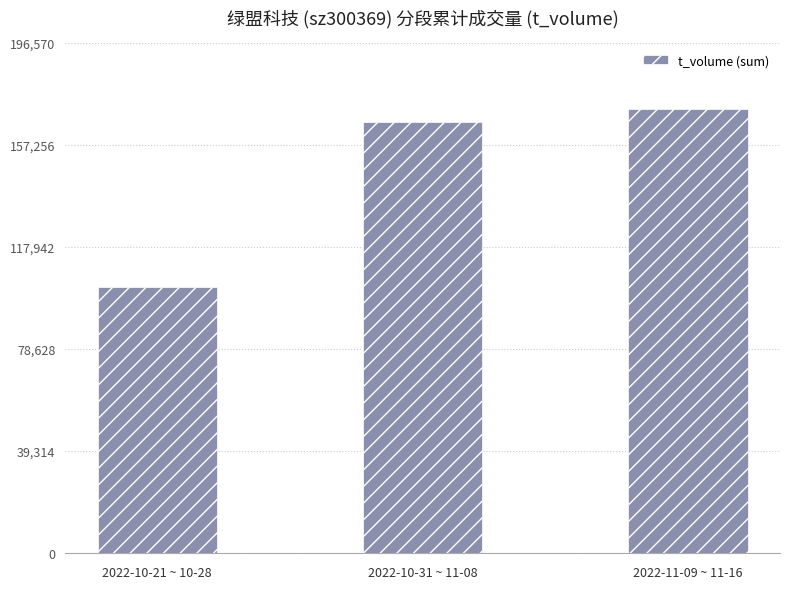

What position from the right is 2022-11-09 ~ 11-16?

1